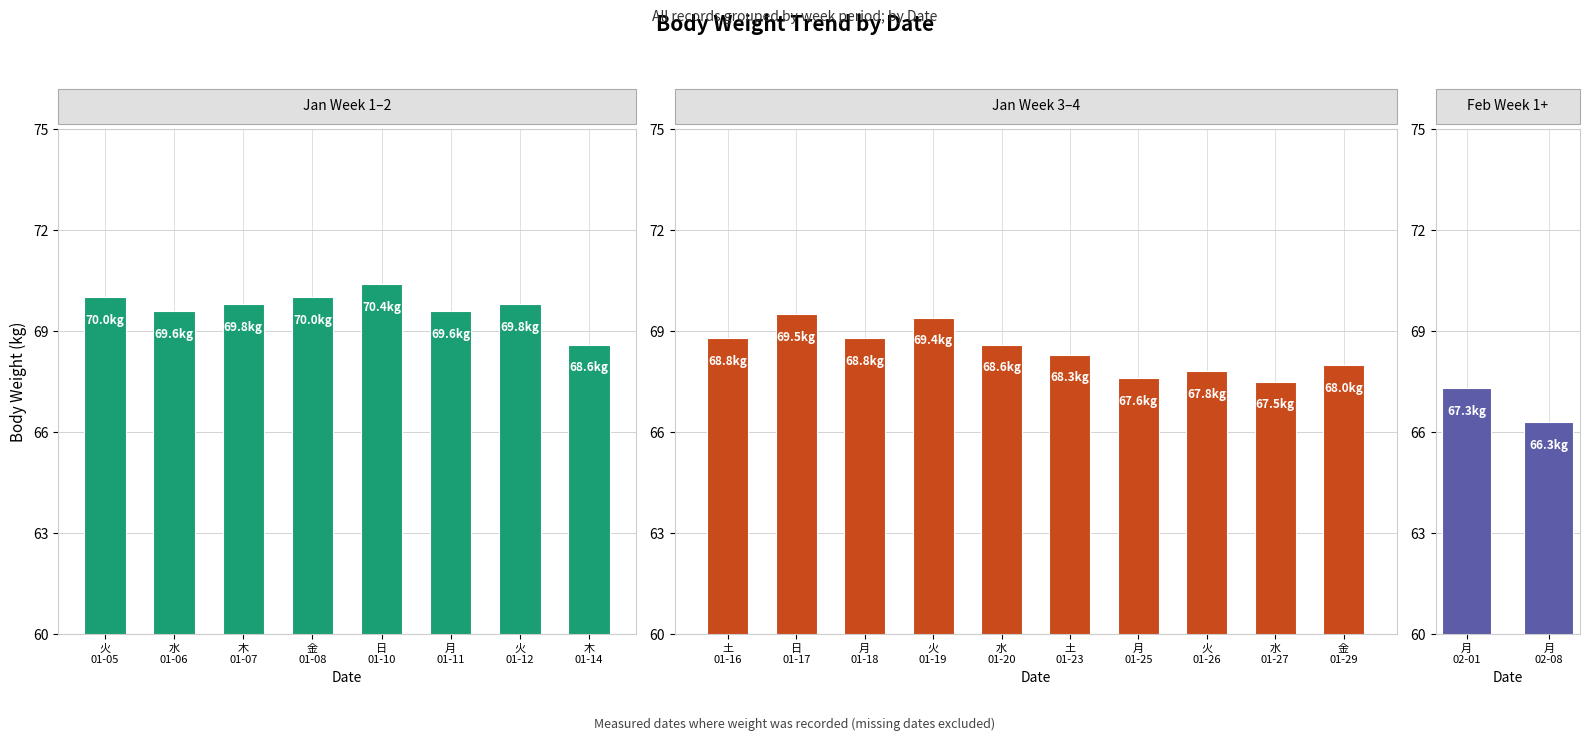

How many bars are there in total?

20